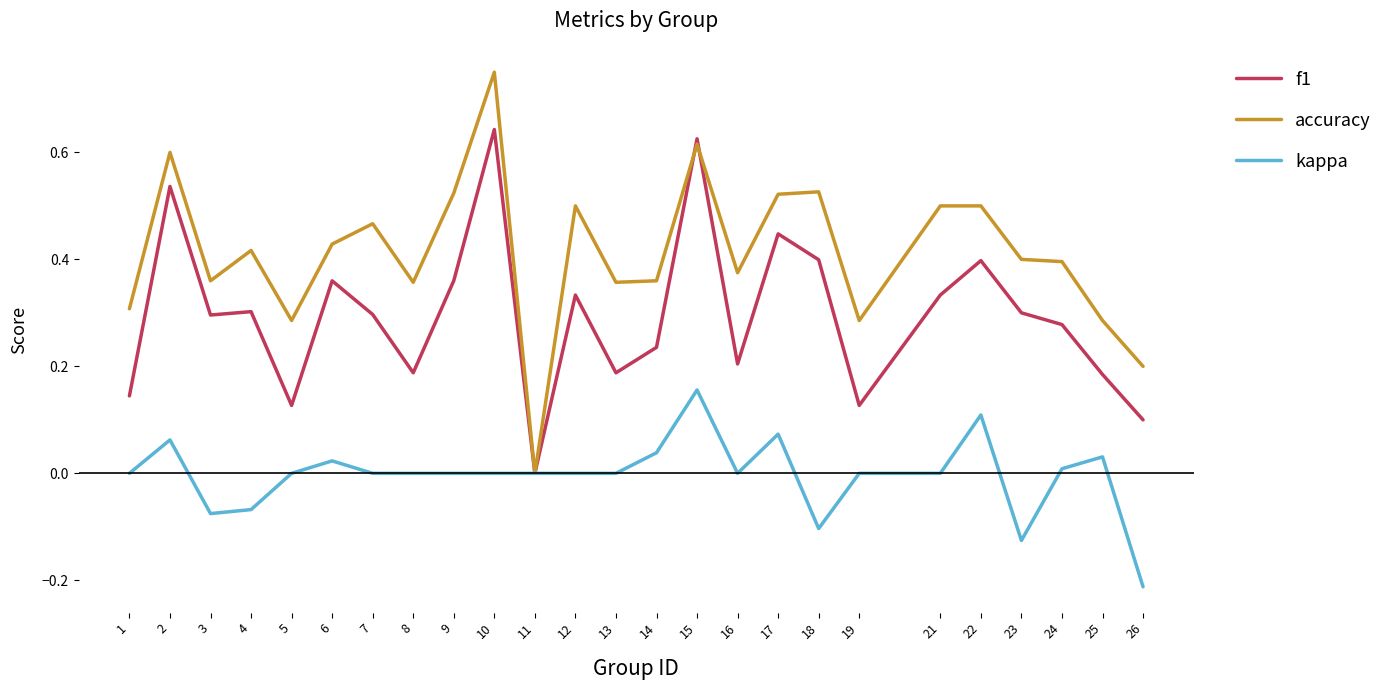

Rank the series by their maximum value, from lowest to highest.

kappa, f1, accuracy